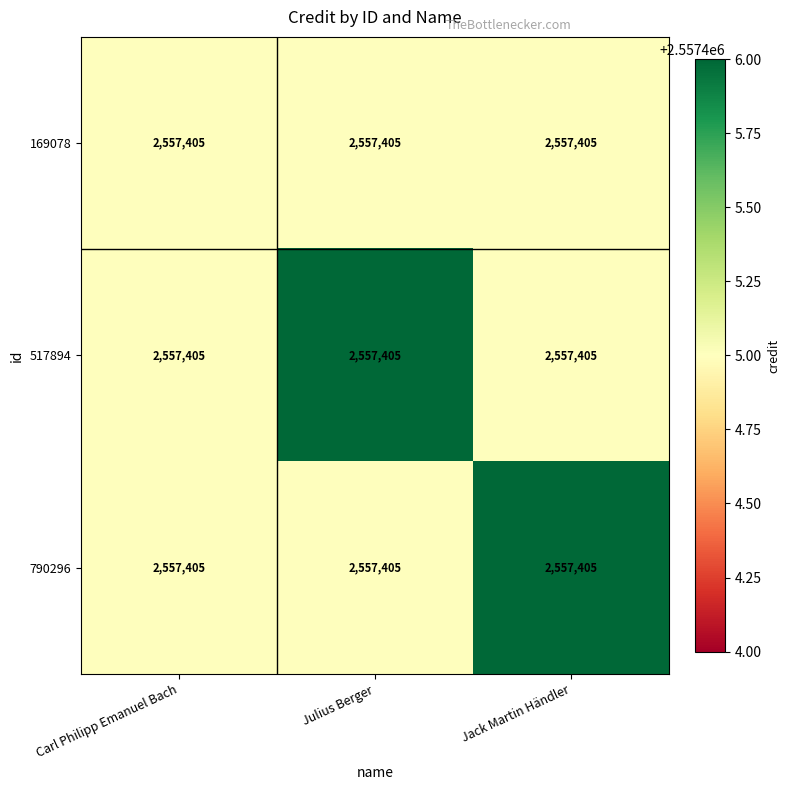

The 790296 series shows 4476019 at Carl Philipp Emanuel Bach. True or false?

False